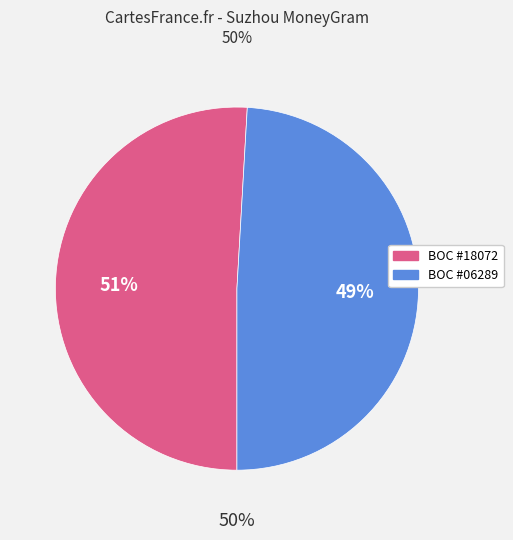

Which slice is the smallest?

BOC - #06289 - JSSZ FENGMEN SUB-BRANCH